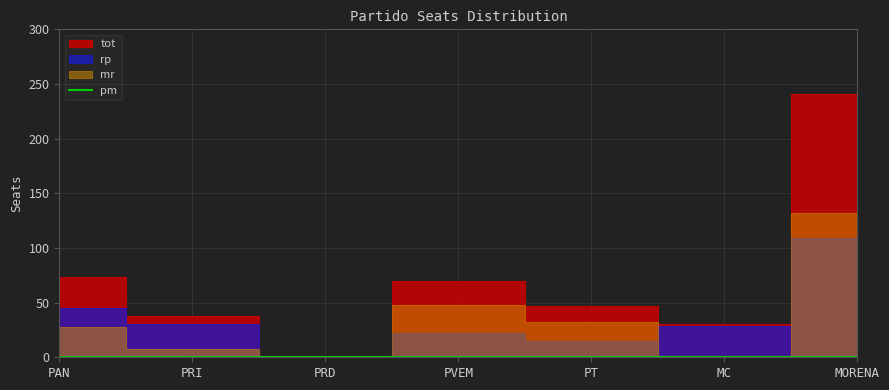

Which series has the largest total across all categories?

tot